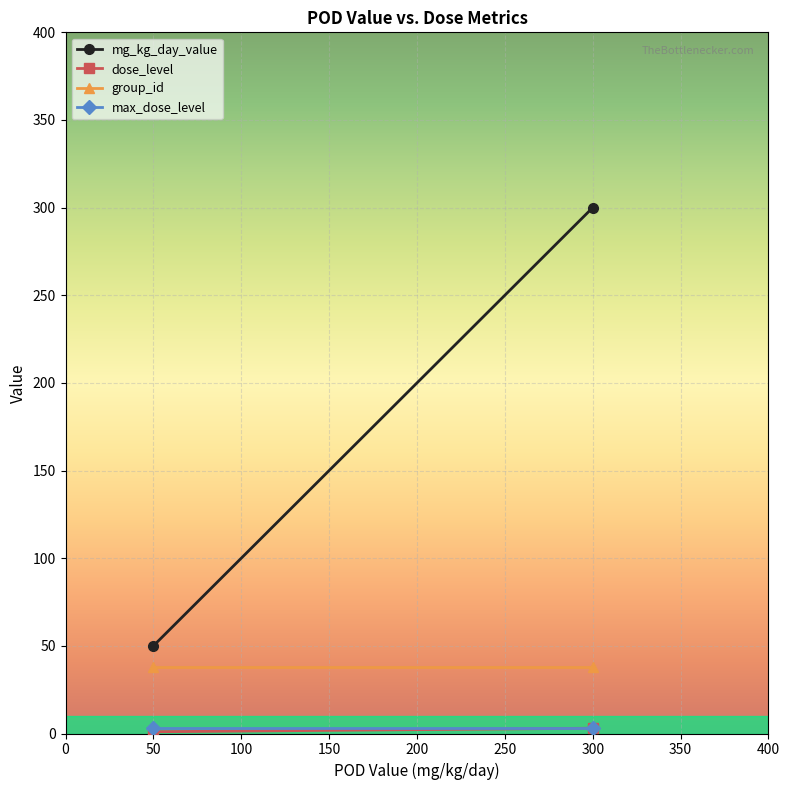

What is the greatest value displayed?

300